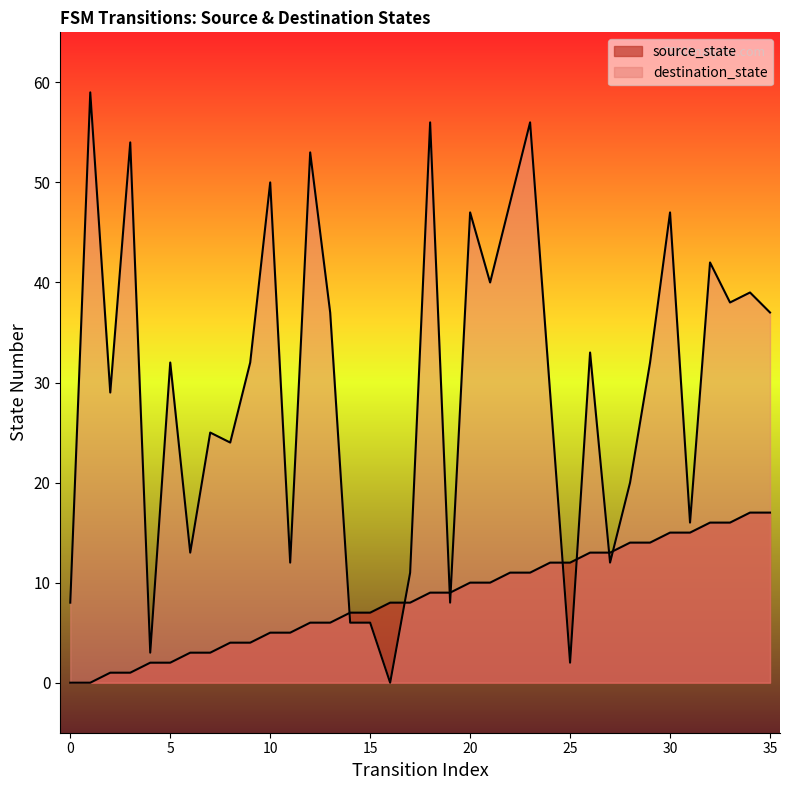

What is the total value across all series at 3?

55